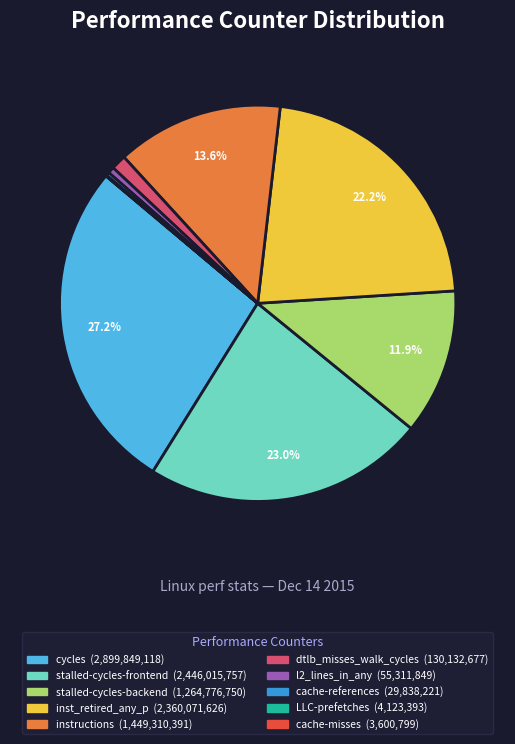

What is the largest slice in the pie chart?

cycles